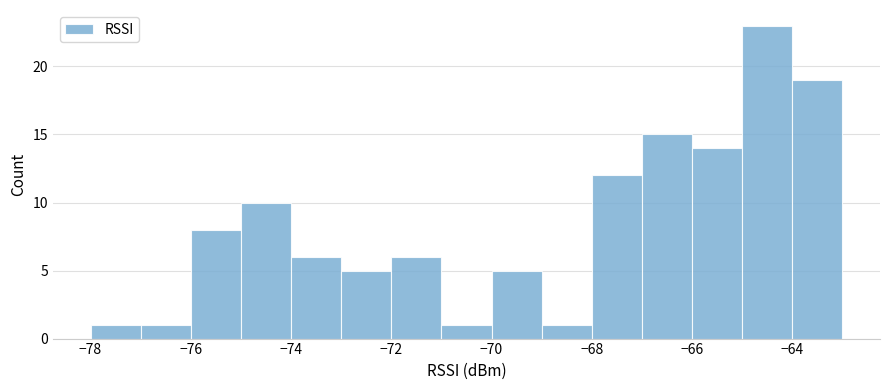

Reading left to right, transcribe this chart: for each bar, give the range it covers on the x-axis and its height. The values are not printed on the chart, so give them approximately, as read against the axis.

-78 to -77: 1
-77 to -76: 1
-76 to -75: 8
-75 to -74: 10
-74 to -73: 6
-73 to -72: 5
-72 to -71: 6
-71 to -70: 1
-70 to -69: 5
-69 to -68: 1
-68 to -67: 12
-67 to -66: 15
-66 to -65: 14
-65 to -64: 23
-64 to -63: 19